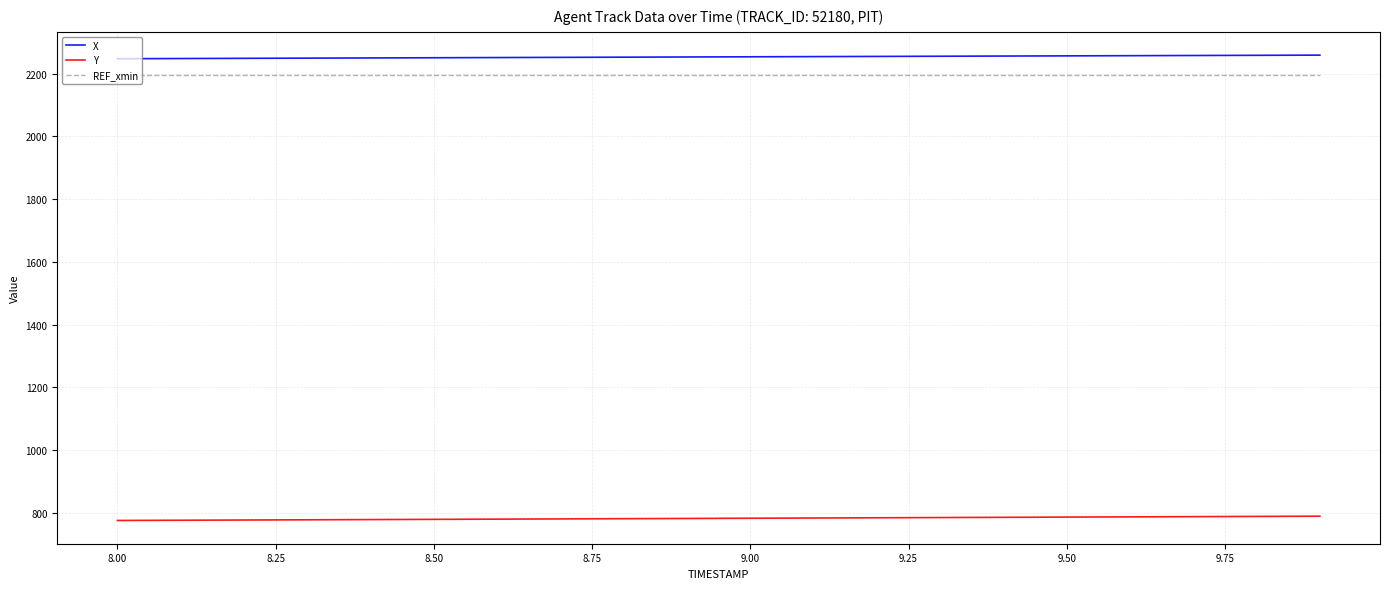

What is the smallest value displayed?

775.3